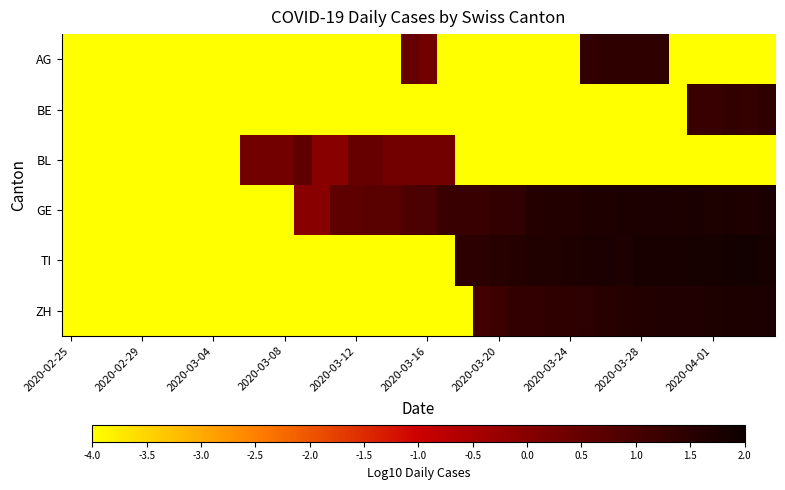

Reading left to right, list all the values displayed in this chart.

AG: -4.0	-4.0	-4.0	-4.0	-4.0	-4.0	-4.0	-4.0	-4.0	-4.0	-4.0	-4.0	-4.0	-4.0	-4.0	-4.0	-4.0	-4.0	-4.0	0.5	0.3	-4.0	-4.0	-4.0	-4.0	-4.0	-4.0	-4.0	-4.0	1.4	1.4	1.4	1.4	1.4	-4.0	-4.0	-4.0	-4.0	-4.0	-4.0
BE: -4.0	-4.0	-4.0	-4.0	-4.0	-4.0	-4.0	-4.0	-4.0	-4.0	-4.0	-4.0	-4.0	-4.0	-4.0	-4.0	-4.0	-4.0	-4.0	-4.0	-4.0	-4.0	-4.0	-4.0	-4.0	-4.0	-4.0	-4.0	-4.0	-4.0	-4.0	-4.0	-4.0	-4.0	-4.0	1.2	1.3	1.3	1.3	1.4
BL: -4.0	-4.0	-4.0	-4.0	-4.0	-4.0	-4.0	-4.0	-4.0	-4.0	0.3	0.3	0.3	0.6	0.0	0.0	0.5	0.5	0.3	0.3	0.3	0.3	-4.0	-4.0	-4.0	-4.0	-4.0	-4.0	-4.0	-4.0	-4.0	-4.0	-4.0	-4.0	-4.0	-4.0	-4.0	-4.0	-4.0	-4.0
GE: -4.0	-4.0	-4.0	-4.0	-4.0	-4.0	-4.0	-4.0	-4.0	-4.0	-4.0	-4.0	-4.0	0.0	0.0	0.6	0.6	0.7	0.7	0.9	1.0	1.2	1.2	1.3	1.3	1.4	1.6	1.6	1.6	1.7	1.7	1.7	1.7	1.8	1.7	1.8	1.7	1.7	1.7	1.8
TI: -4.0	-4.0	-4.0	-4.0	-4.0	-4.0	-4.0	-4.0	-4.0	-4.0	-4.0	-4.0	-4.0	-4.0	-4.0	-4.0	-4.0	-4.0	-4.0	-4.0	-4.0	-4.0	1.4	1.5	1.5	1.6	1.6	1.6	1.7	1.7	1.7	1.7	1.8	1.8	1.8	1.8	1.8	1.9	1.9	1.8
ZH: -4.0	-4.0	-4.0	-4.0	-4.0	-4.0	-4.0	-4.0	-4.0	-4.0	-4.0	-4.0	-4.0	-4.0	-4.0	-4.0	-4.0	-4.0	-4.0	-4.0	-4.0	-4.0	-4.0	1.1	1.2	1.4	1.3	1.4	1.4	1.4	1.5	1.6	1.6	1.7	1.7	1.7	1.7	1.7	1.7	1.8